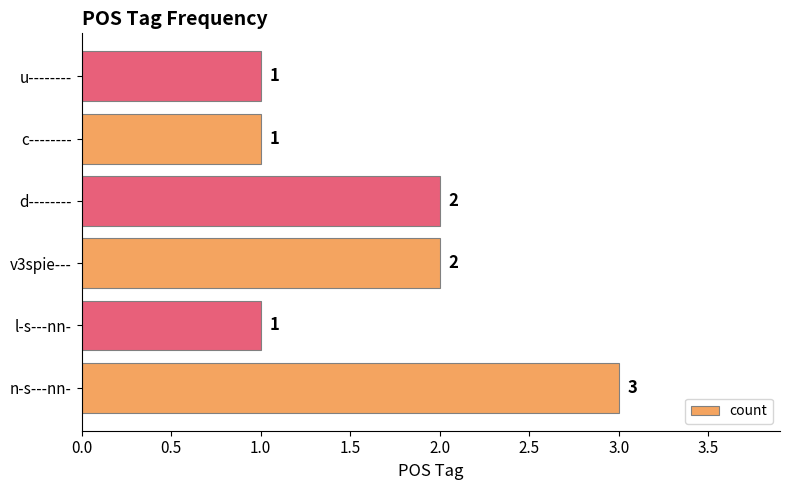

What is the sum of the values at c-------- and n-s---nn-?

4